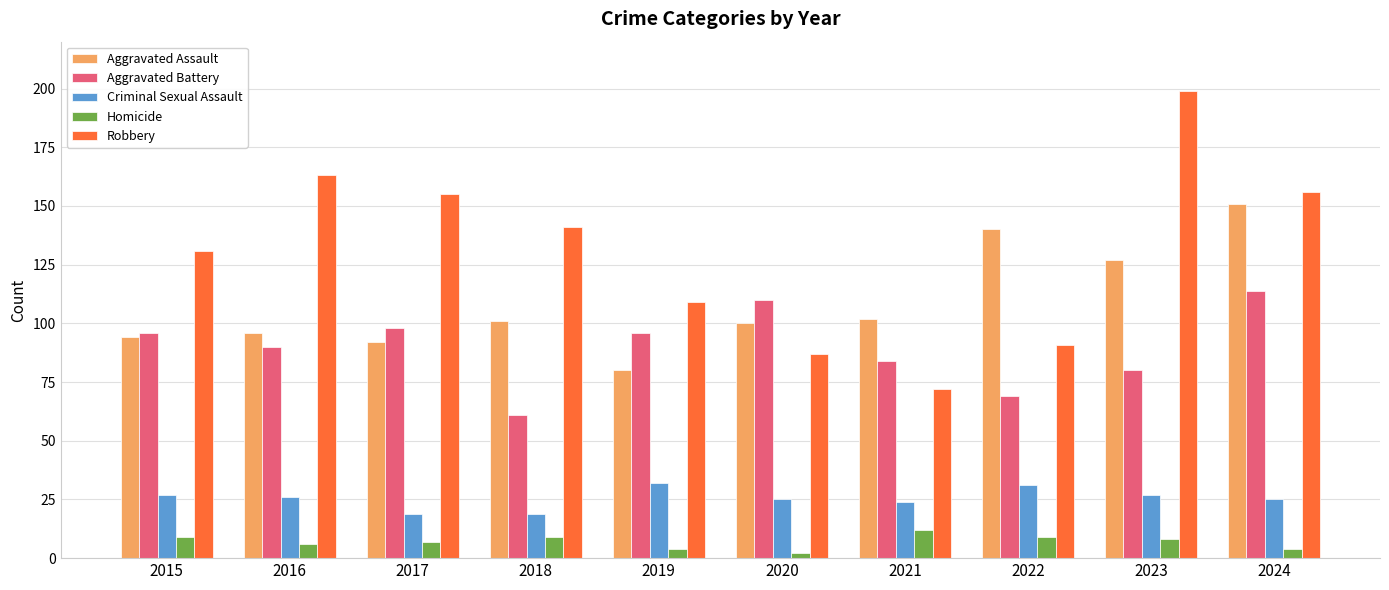

Are the bars horizontal?

No